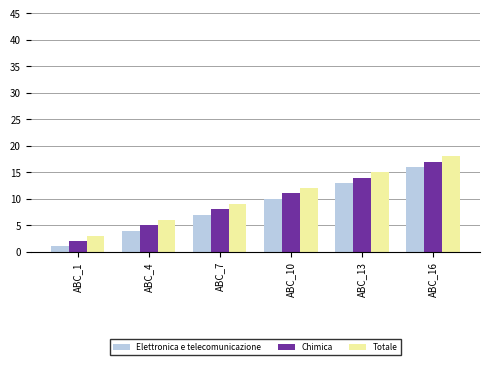

How many bars are there in each group?

3